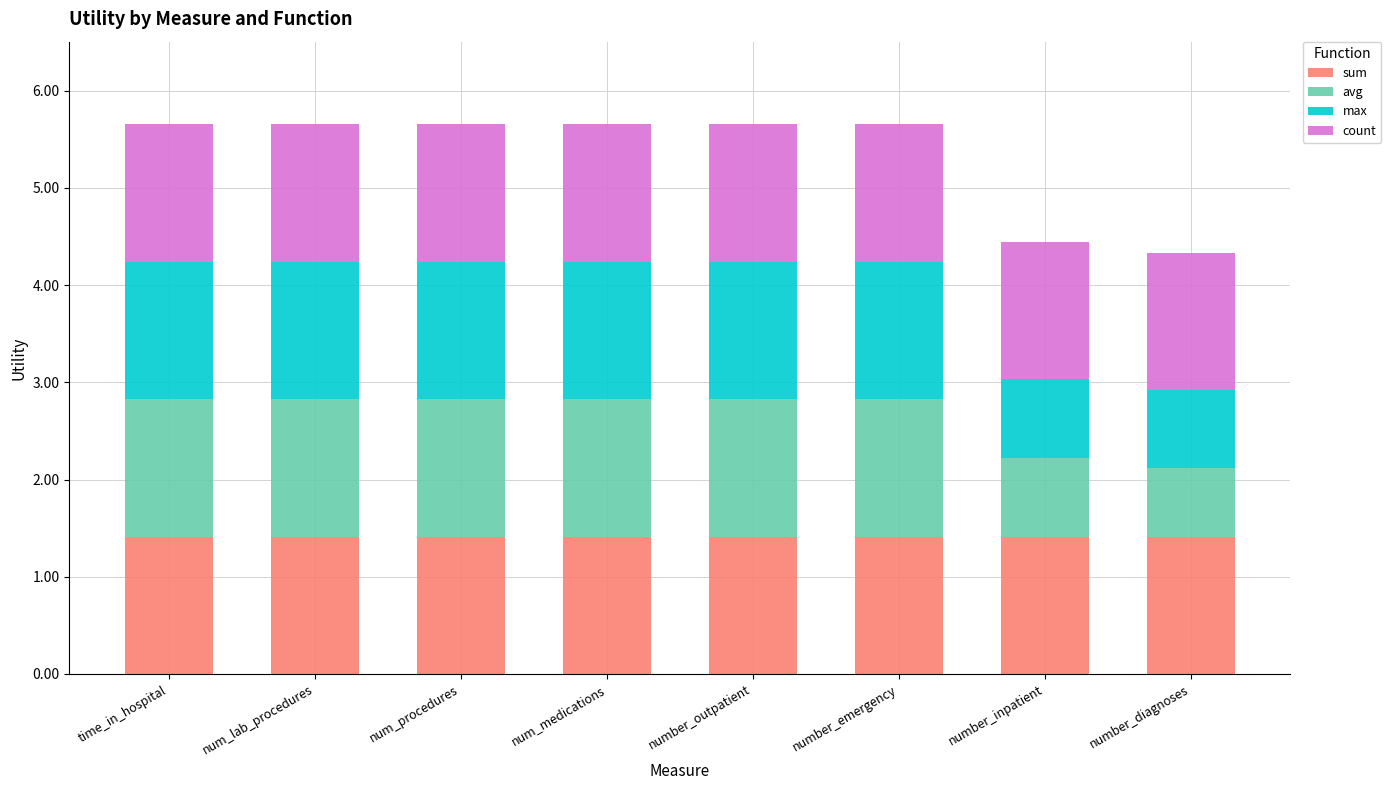

What is the total value across all series at number_inpatient?

4.4